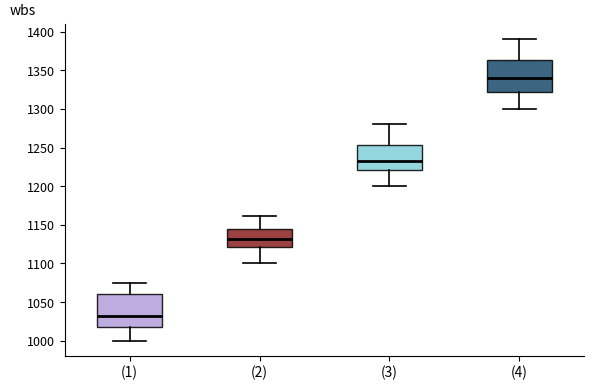

Reading left to right, transcribe this box plot: for each box, give where its median line is, the range the box spans, and where its two whiskers end, as read against the y-axis. The values are not printed on the chart, so give them approximately, as read against the axis.

(1): median 1030, box 1020 to 1060, whiskers 1000 to 1075
(2): median 1130, box 1120 to 1145, whiskers 1100 to 1160
(3): median 1235, box 1220 to 1255, whiskers 1200 to 1280
(4): median 1340, box 1320 to 1365, whiskers 1300 to 1390